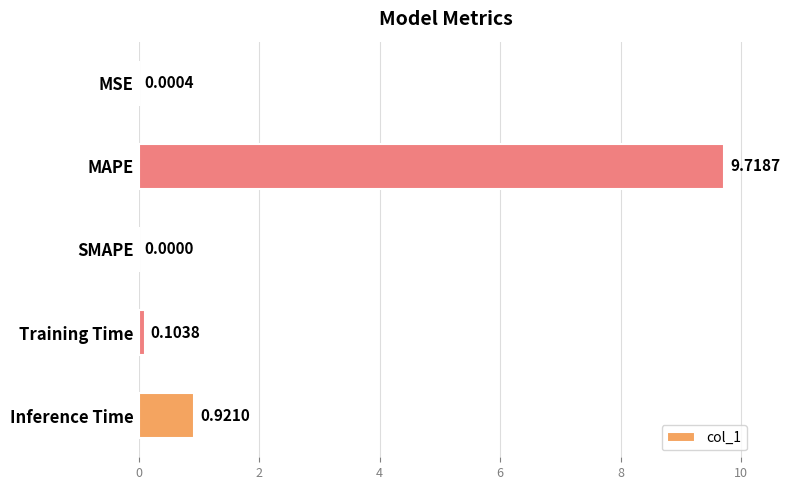

Which has a higher value, MAPE or Training Time?

MAPE